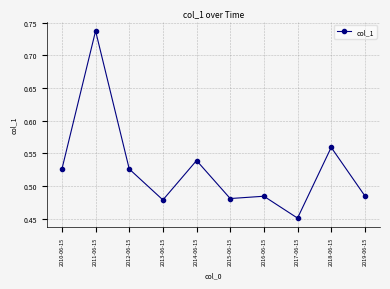

What position from the left is 2018-06-15?

9